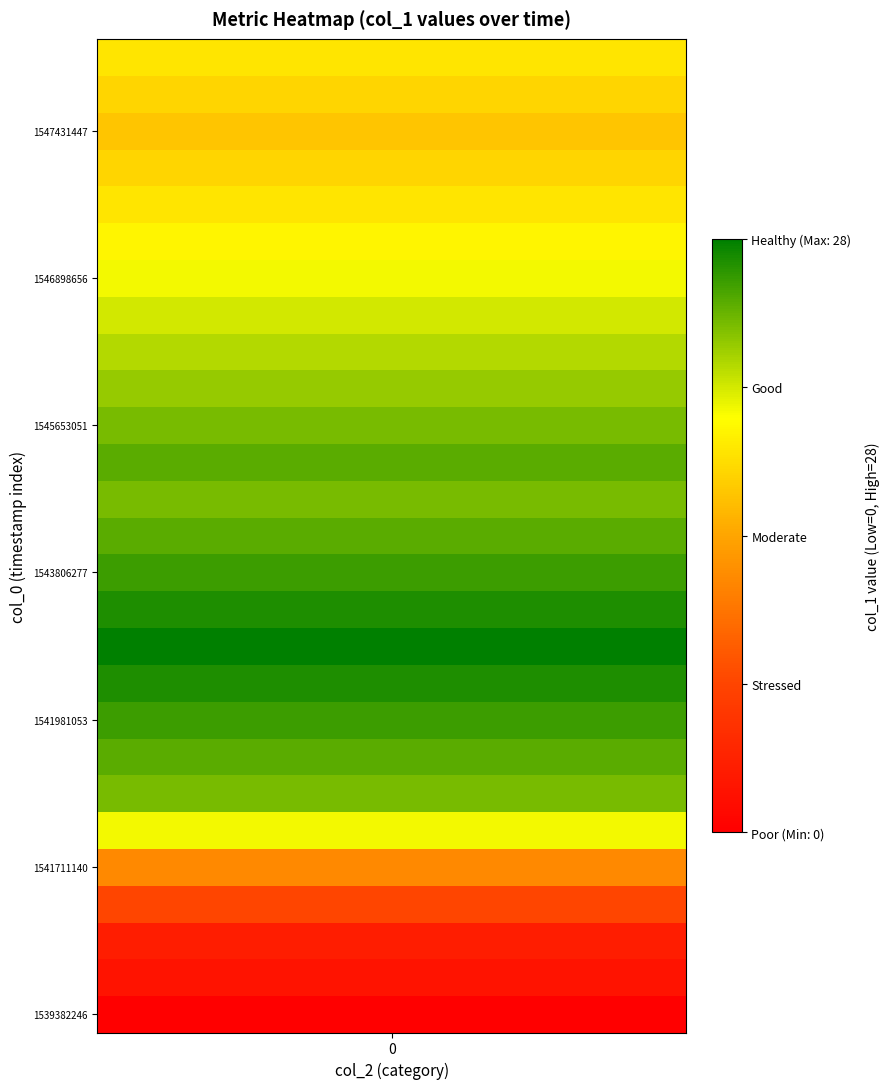

Reading left to right, what are all the values shown in this chart?

col_1: 0	2	3	7	12	20	24	25	26	27	28	27	26	25	24	25	24	23	22	21	20	19	18	17	16	17	18
col_2: 0	0	0	0	0	0	0	0	0	0	0	0	0	0	0	0	0	0	0	0	0	0	0	0	0	0	0